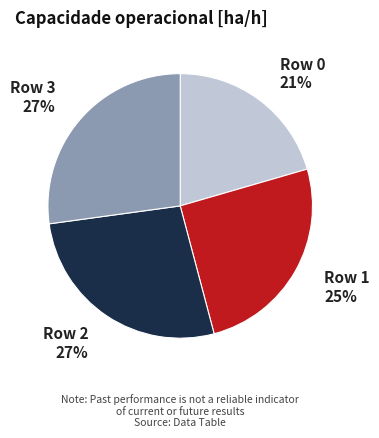

Does any single category account for the majority?

No